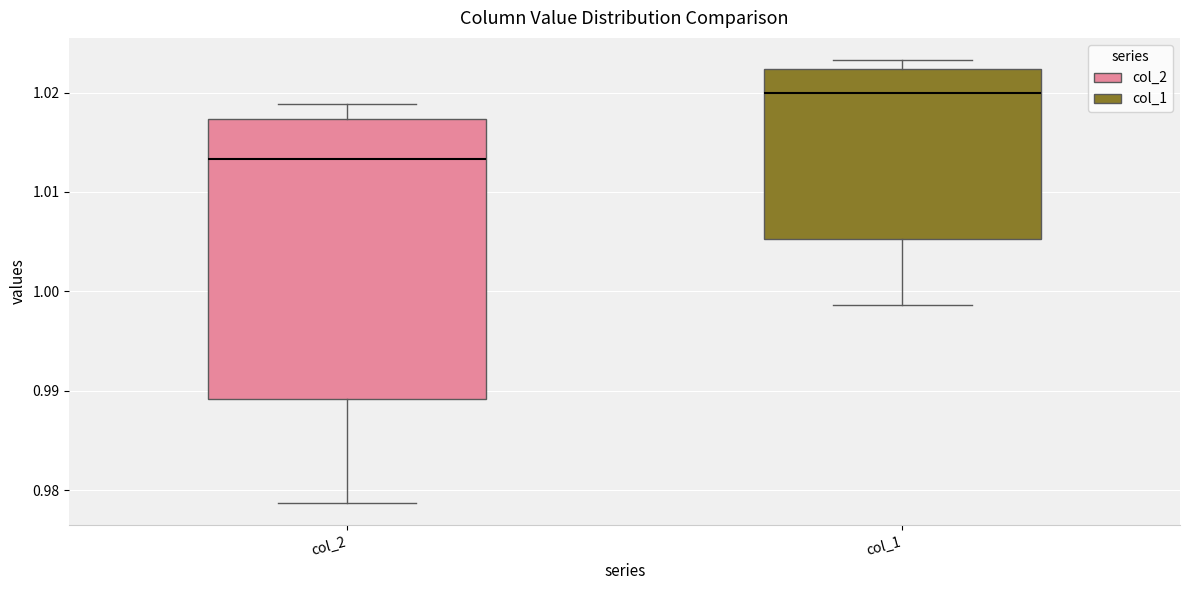

Where does the upper whisker of the box for col_2 end on the y-axis? The values are not printed on the chart, so give them approximately, as read against the axis.

1.019